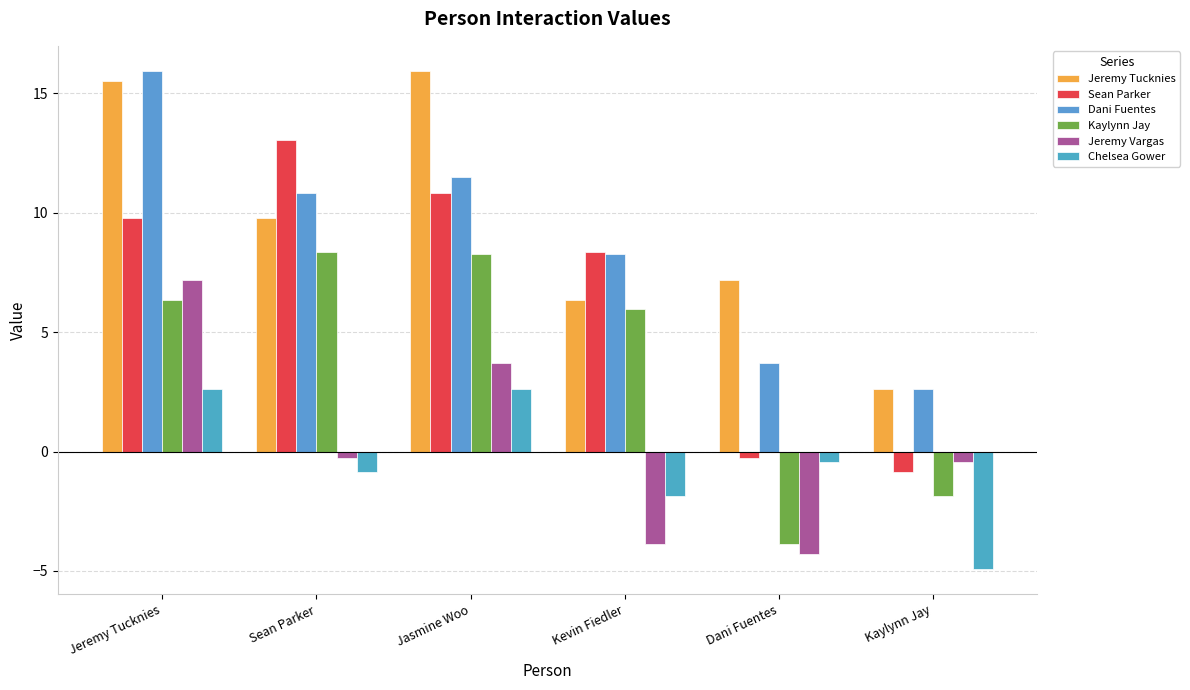

The value of Dani Fuentes at Kevin Fiedler is 2.1. True or false?

False